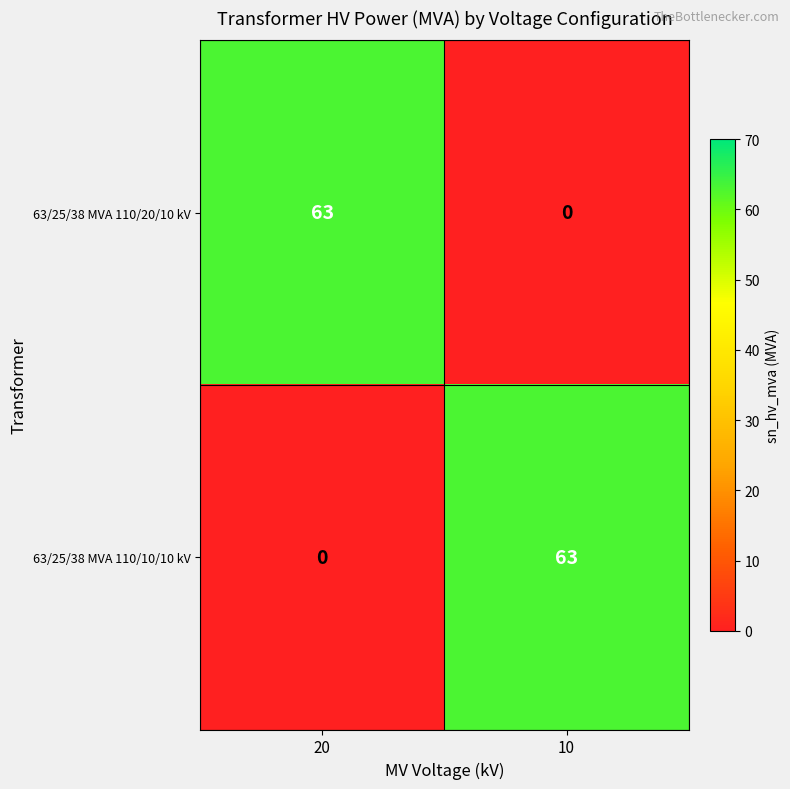

At which label does 63/25/38 MVA 110/20/10 kV reach its minimum?

10